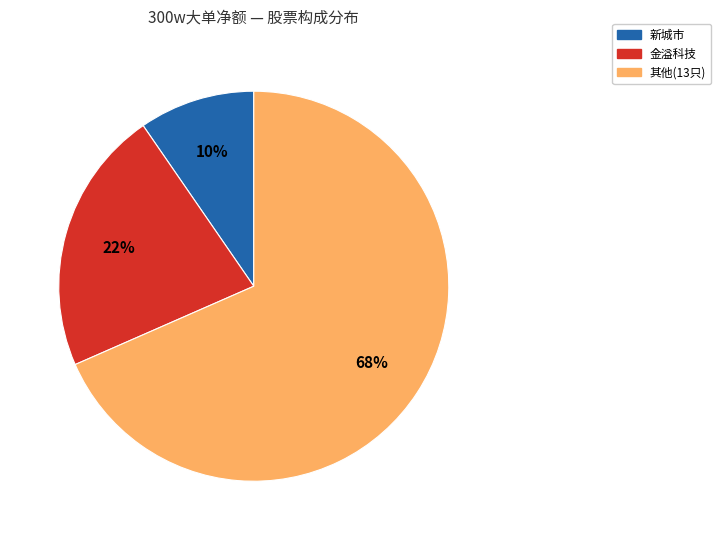

Does any single category account for the majority?

Yes